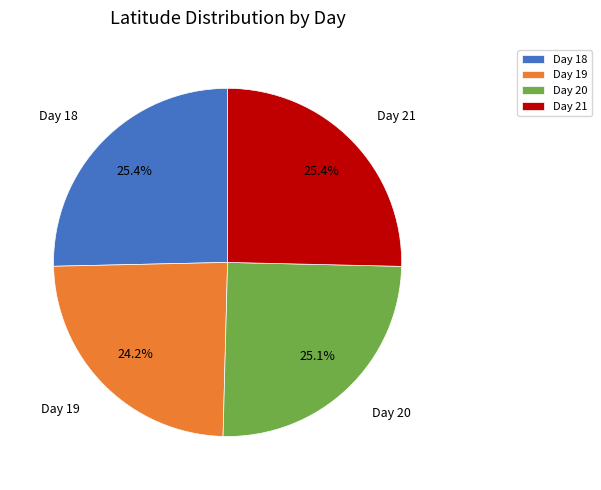

Between Day 18 and Day 19, which is larger?

Day 18